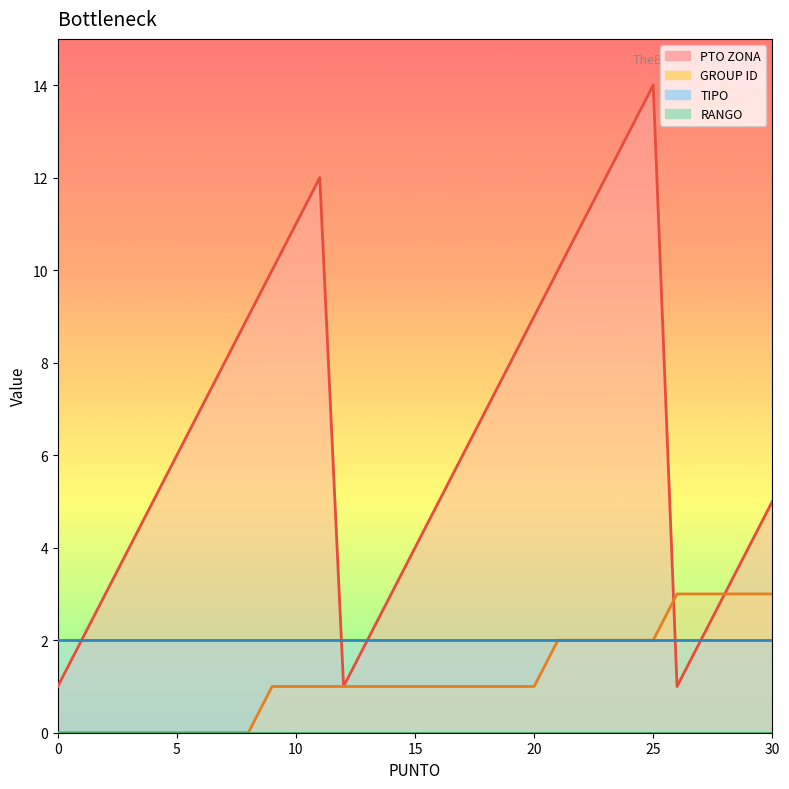

What is the greatest value displayed?

14